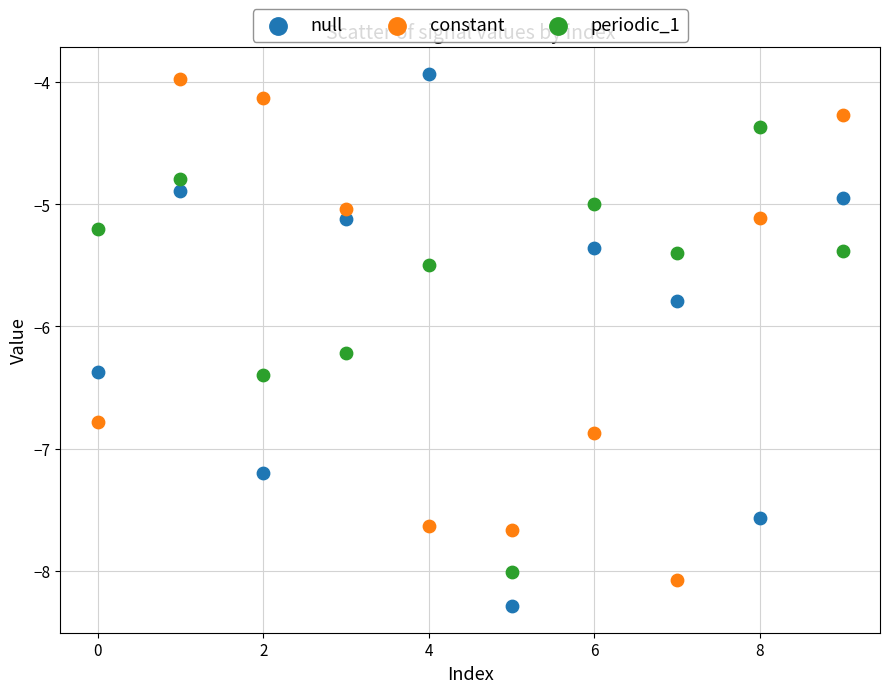

Which series reaches the minimum Y coordinate?

null